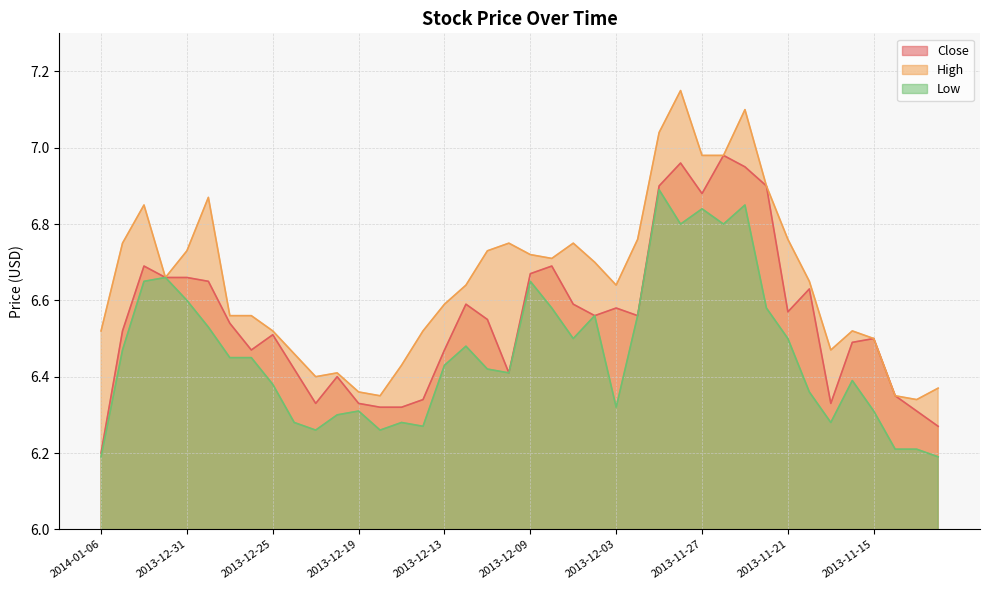

What is the smallest value displayed?

6.2